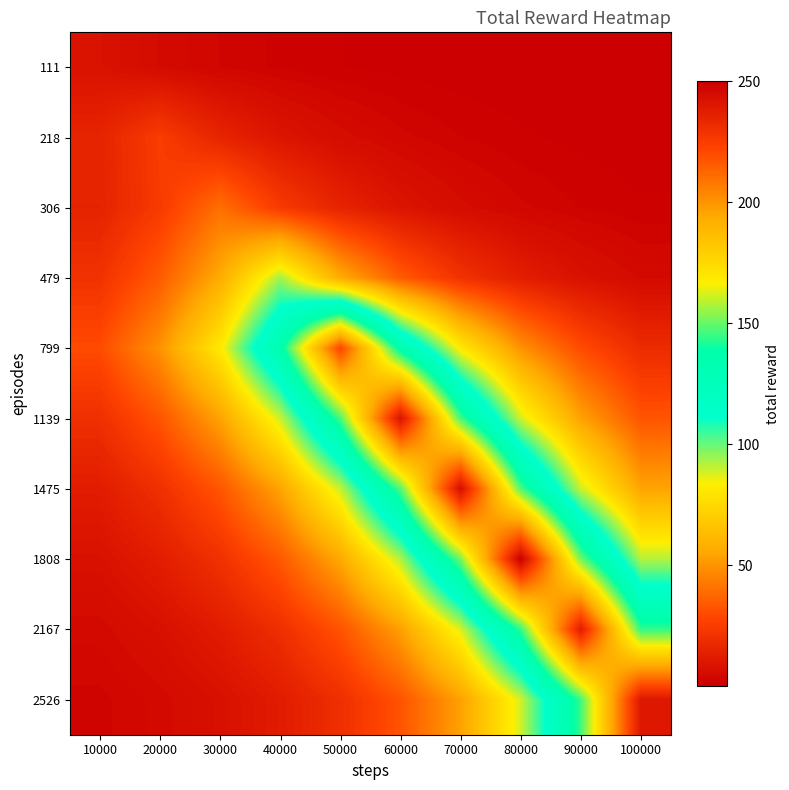

At which category is the sum across all series the highest?

70000